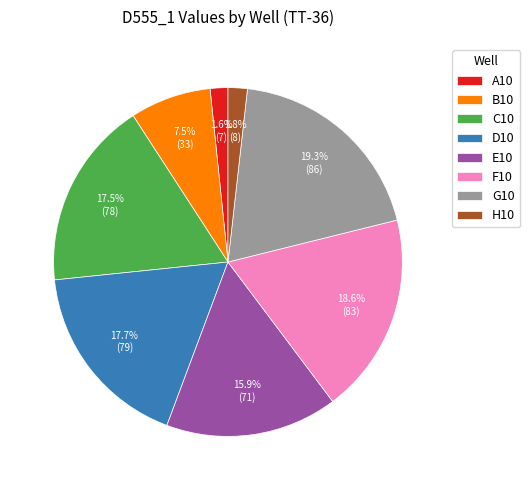

How many segments does this pie chart have?

8